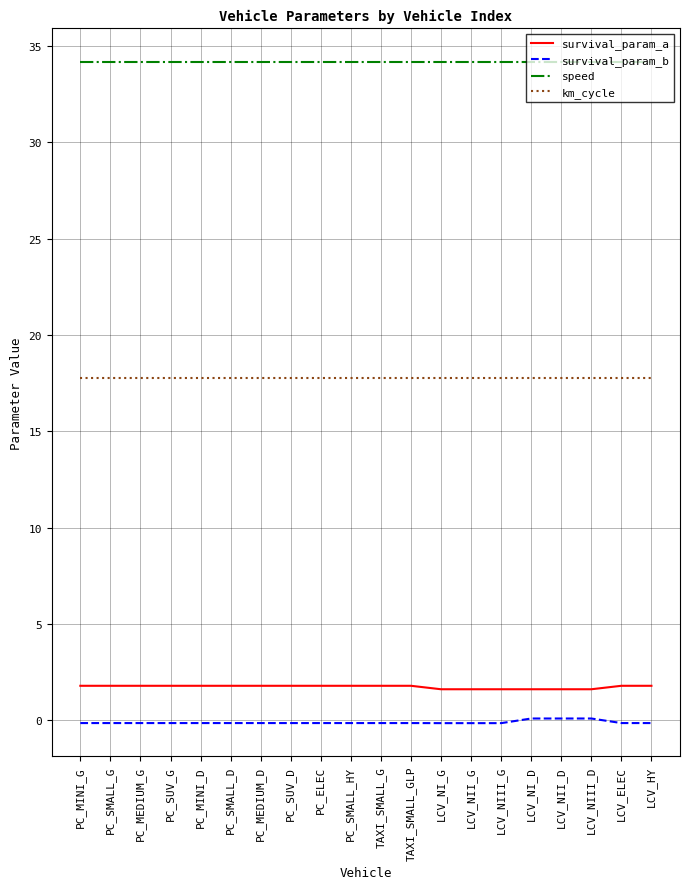

True or false: km_cycle and survival_param_a intersect in this chart.

False